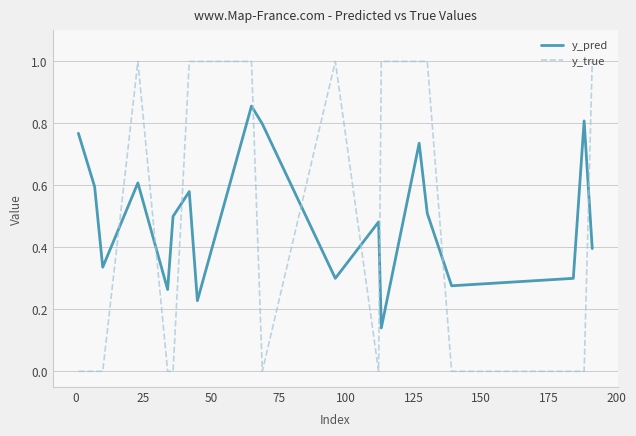

How many lines are shown in the chart?

2